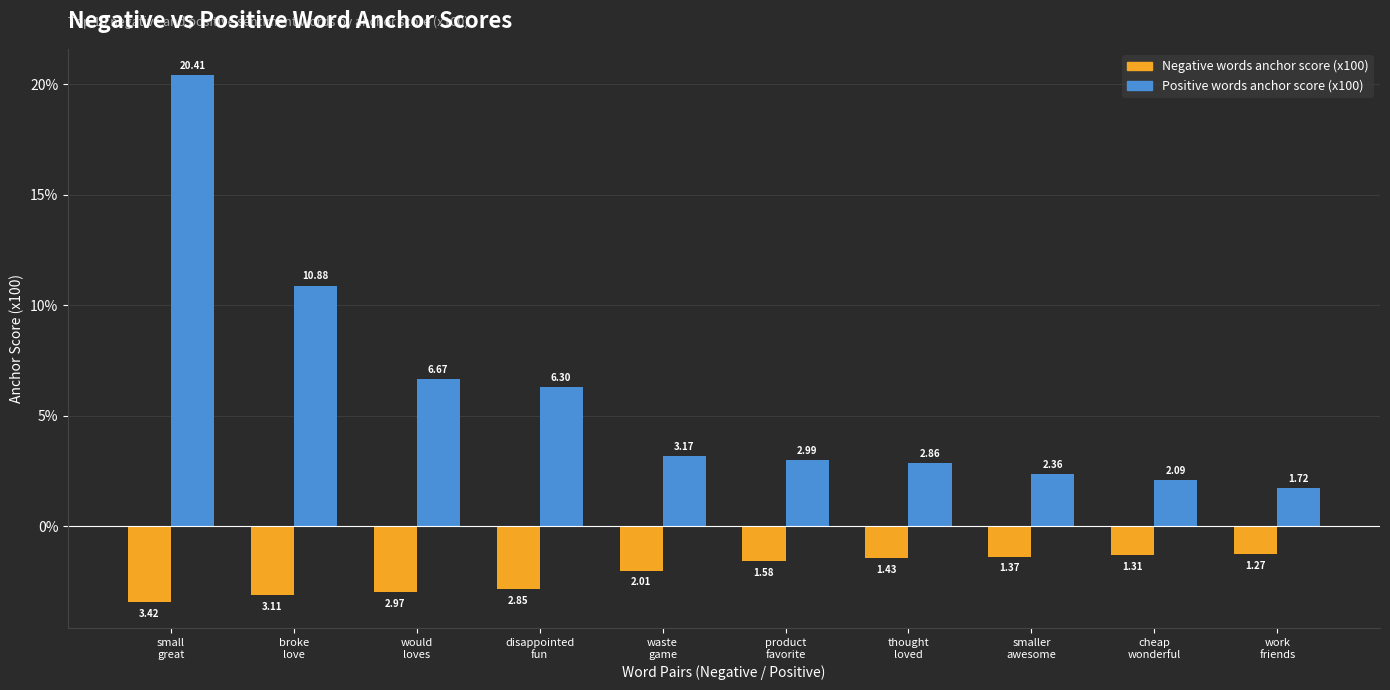

How many bars are there in each group?

2